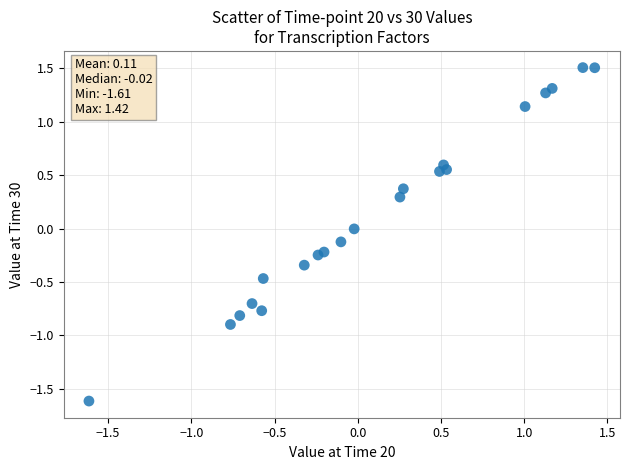

What is the range of Y values (max minus min)?

3.1